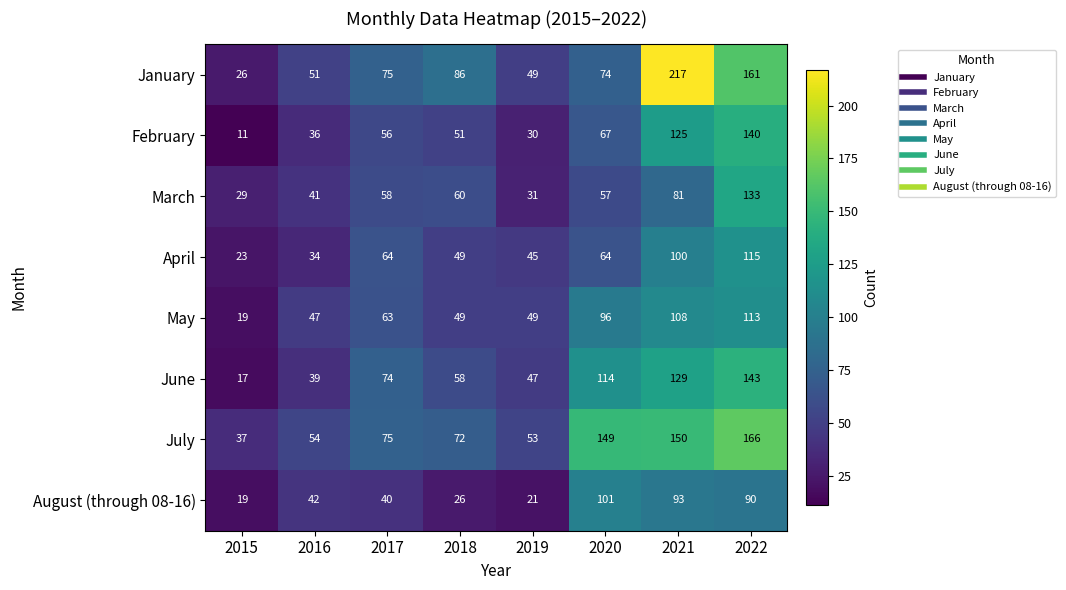

How many series are shown in this chart?

8